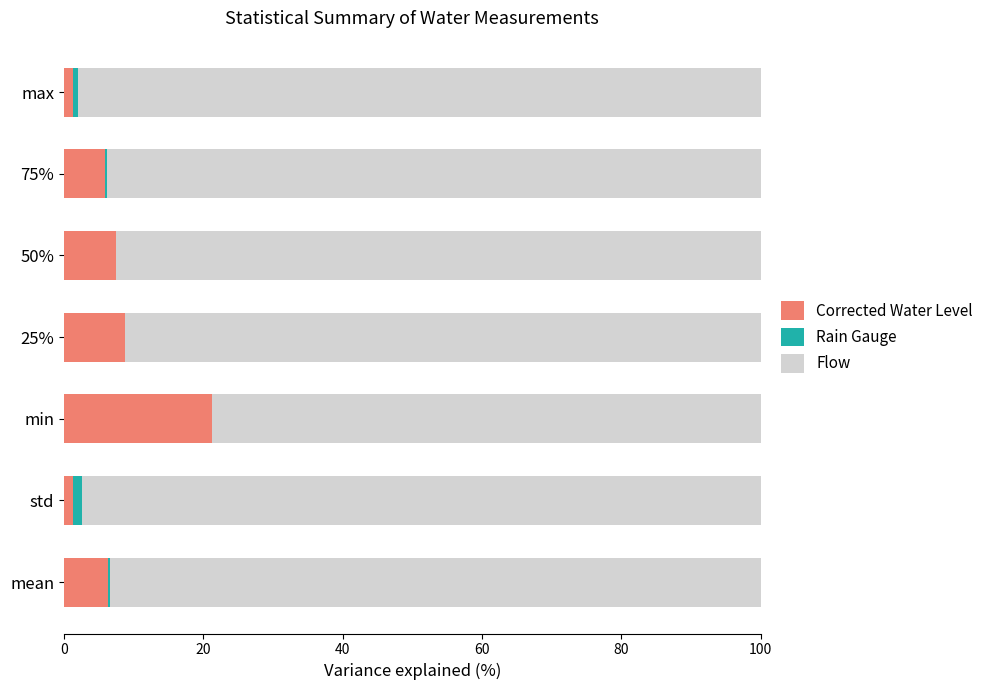

True or false: Corrected Water Level has a value of 29.7 at min.

False